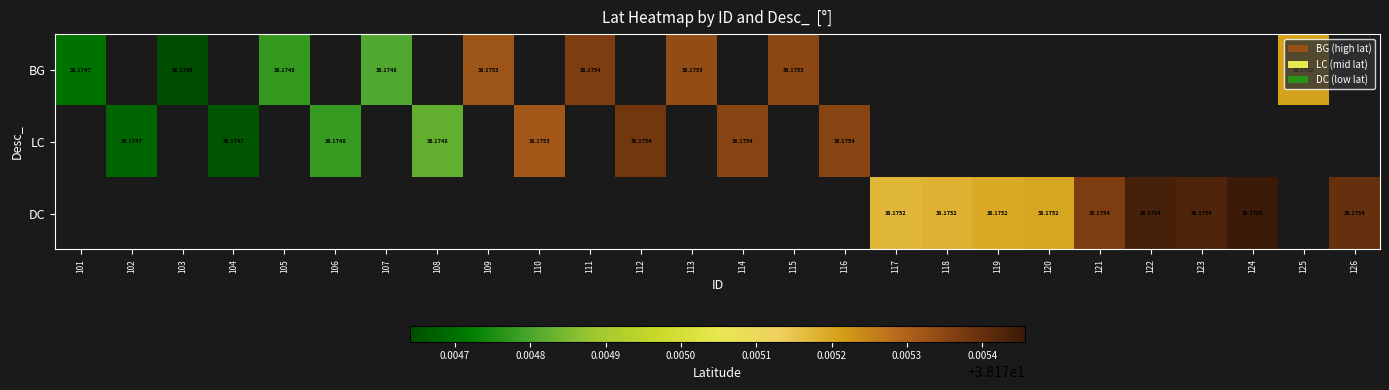

Which label corresponds to the largest value in the chart?

124